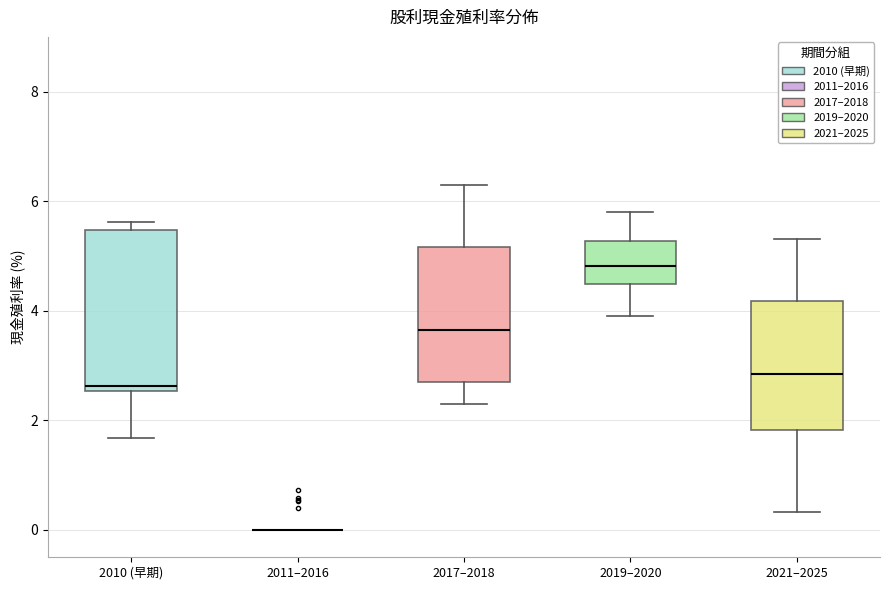

Reading left to right, transcribe this box plot: for each box, give where its median line is, the range the box spans, and where its two whiskers end, as read against the y-axis. The values are not printed on the chart, so give them approximately, as read against the axis.

2010 (早期): median 2.6 (just above the box's lower edge), box 2.6 to 5.4, whiskers 1.6 to 5.6
2011–2016: box collapsed to a line at 0.0, whiskers 0.0 to 0.0
2017–2018: median 3.6, box 2.8 to 5.2, whiskers 2.2 to 6.2
2019–2020: median 4.8, box 4.4 to 5.2, whiskers 4.0 to 5.8
2021–2025: median 2.8, box 1.8 to 4.2, whiskers 0.4 to 5.4